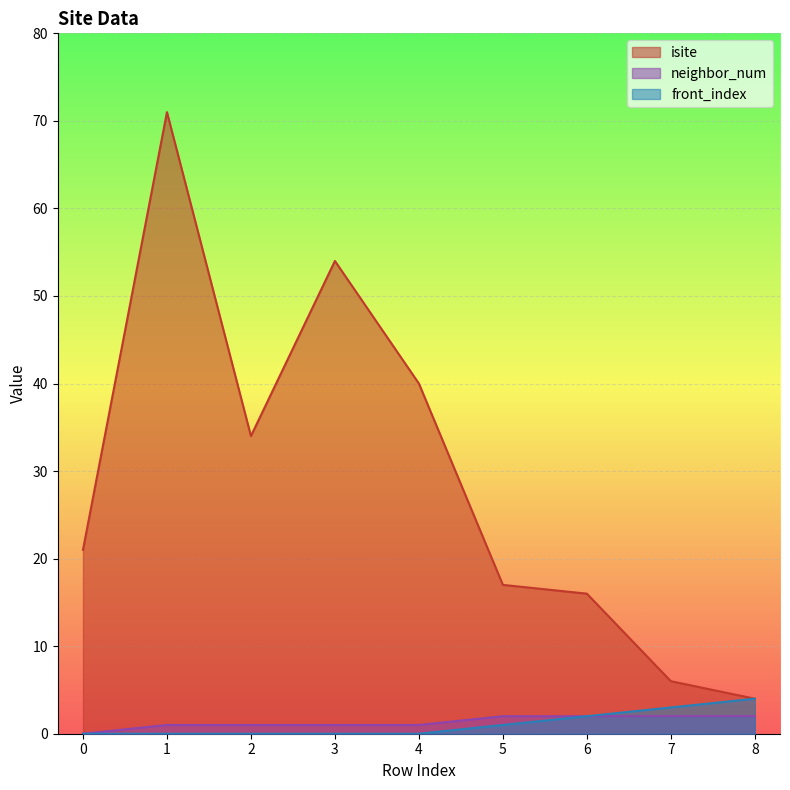

At 1, list the series in order from smallest to largest.

front_index, neighbor_num, isite